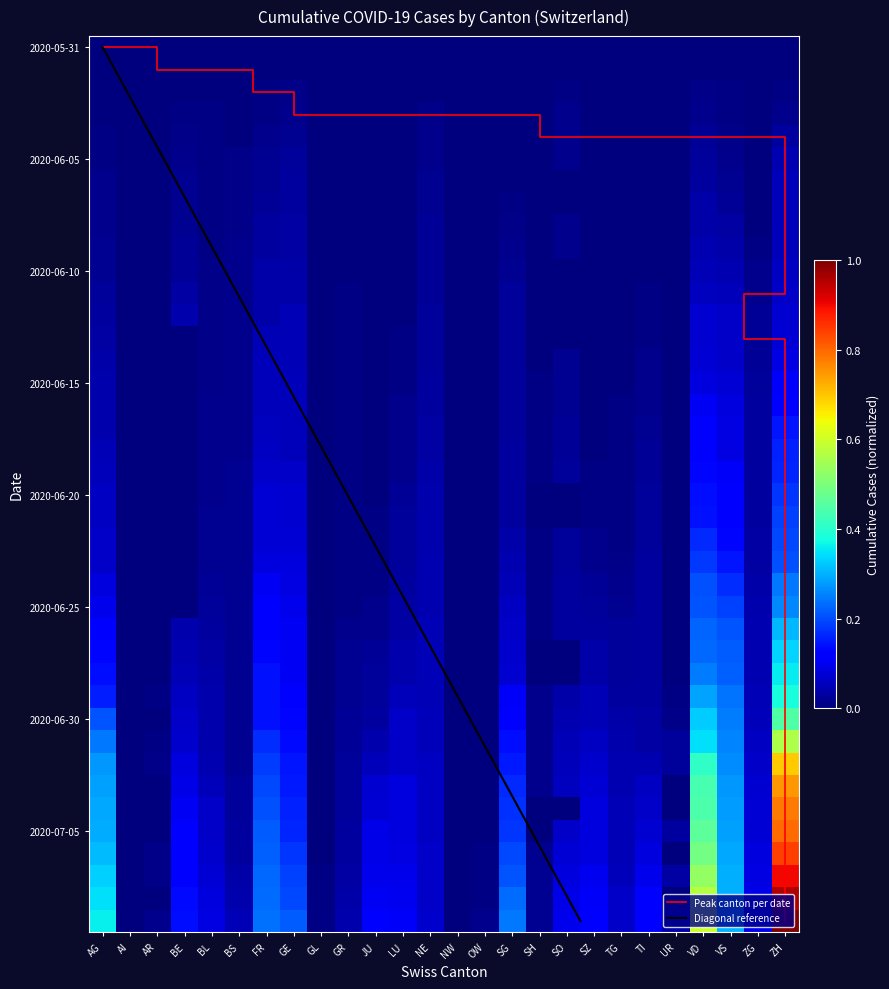

What is the difference between the r33 values at SZ and OW?

0.1